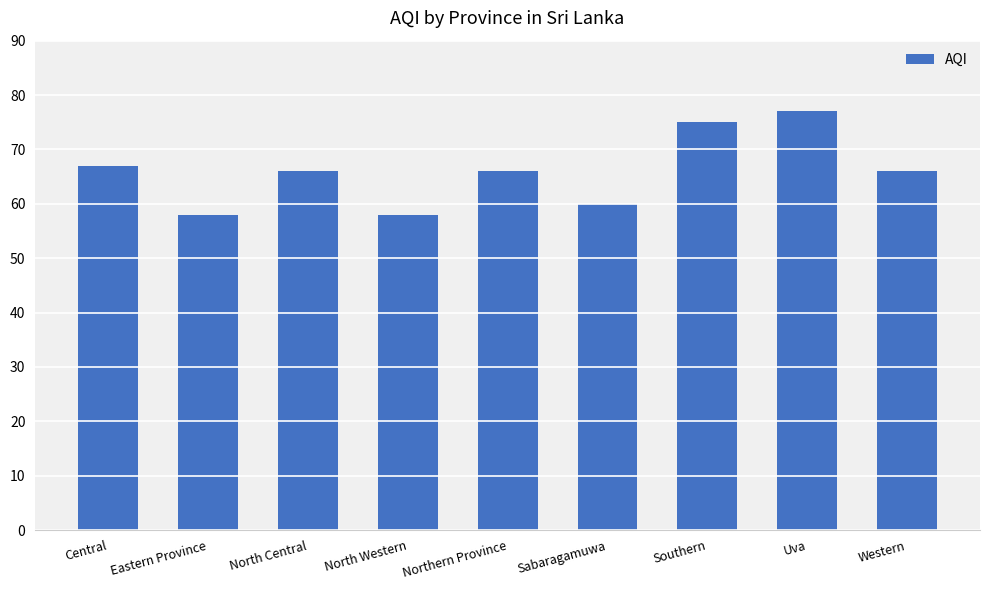

How many categories are shown in the chart?

9